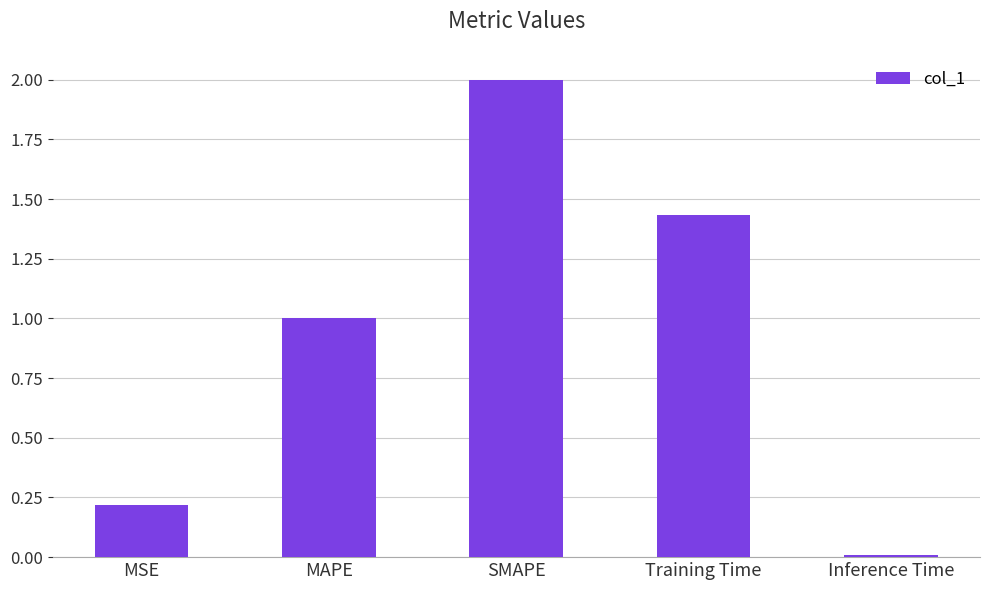

Rank the categories by value from highest to lowest.

SMAPE, Training Time, MAPE, MSE, Inference Time